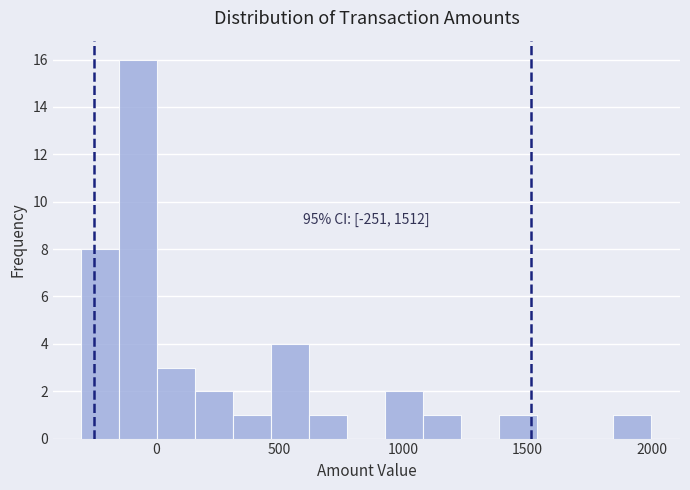

Around what value on the x-axis is the tallest bar? Give the approximate position of its centre, as read against the axis.

-50